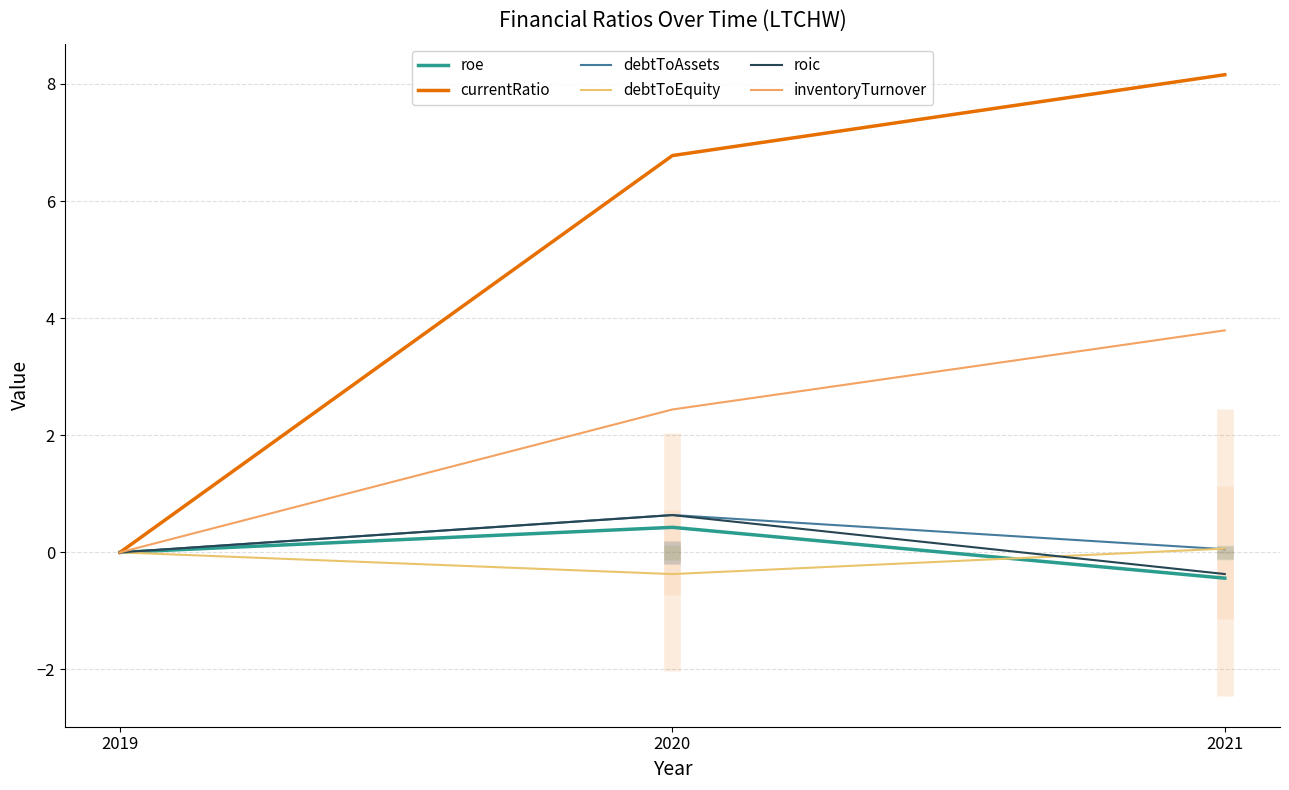

Which series has the widest spread of values?

currentRatio